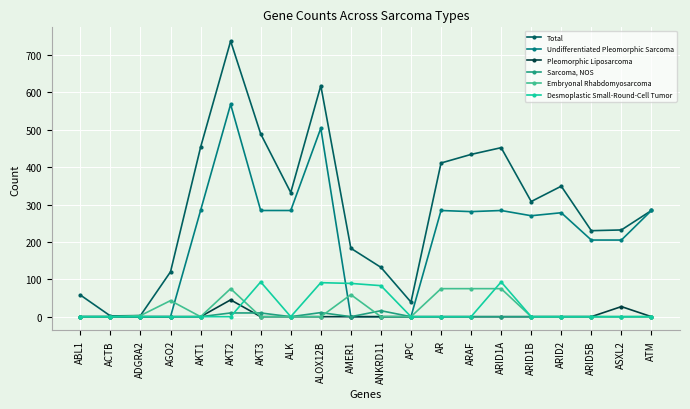

At which category is the sum across all series the highest?

AKT2